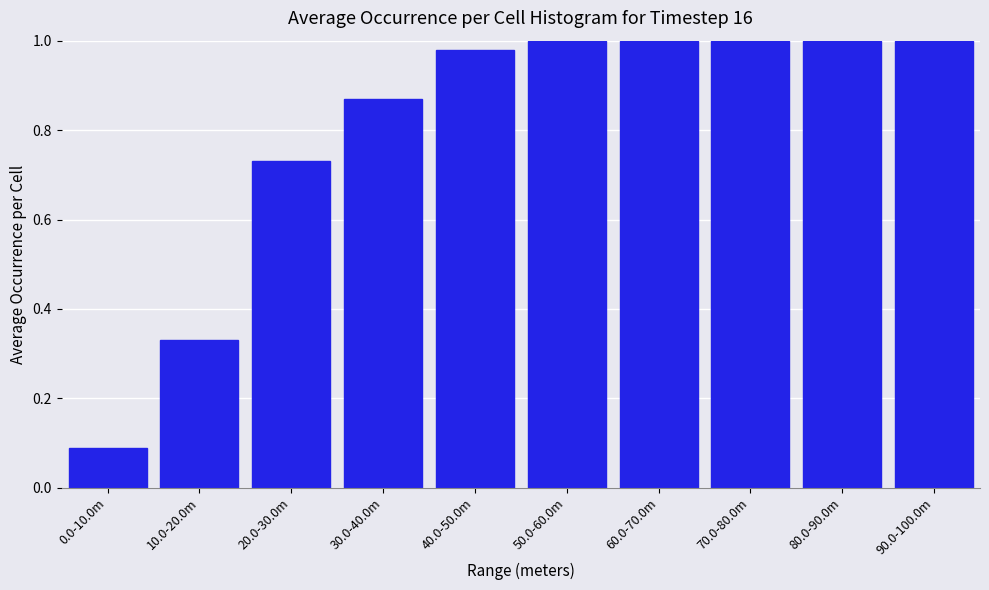

At which label is the value closest to 0?

0.0-10.0m